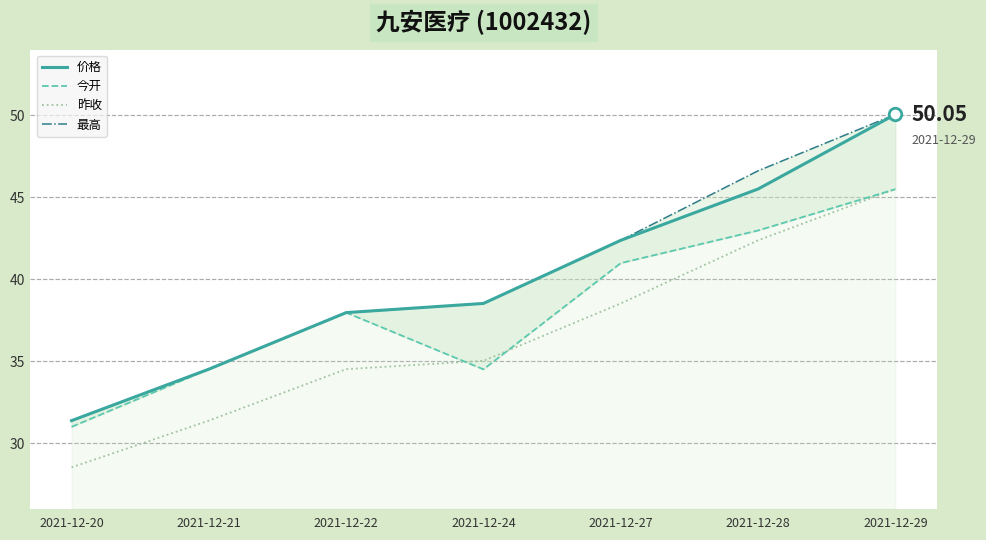

Reading right to left, extract all data points from this chart.

价格: 50.0	45.5	42.4	38.5	38.0	34.5	31.4
今开: 45.5	43.0	41.0	34.5	38.0	34.5	31.0
昨收: 45.5	42.4	38.5	35.0	34.5	31.4	28.5
最高: 50.0	46.6	42.4	38.5	38.0	34.5	31.4